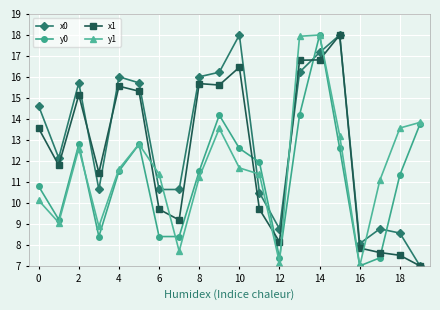

Rank the series by their average value, from lowest to highest.

y0, y1, x1, x0